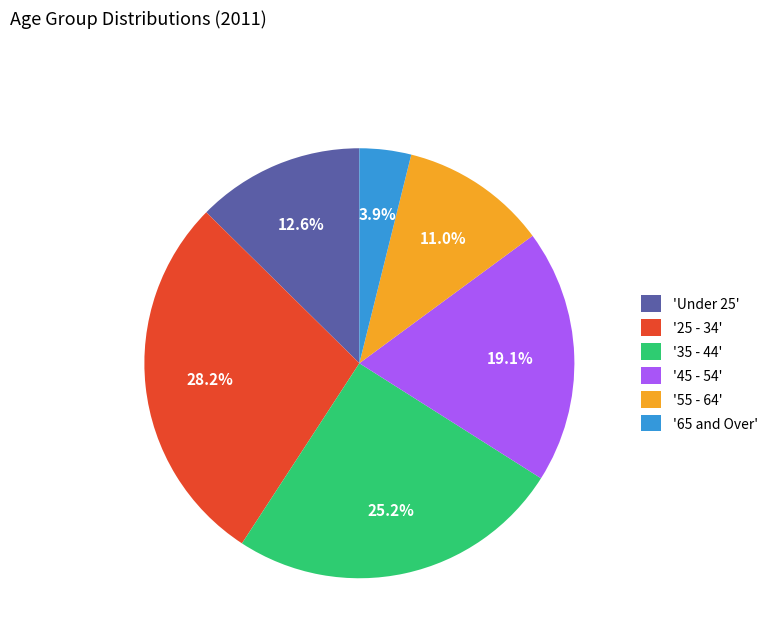

Rank the categories by value from highest to lowest.

'25 - 34', '35 - 44', '45 - 54', 'Under 25', '55 - 64', '65 and Over'